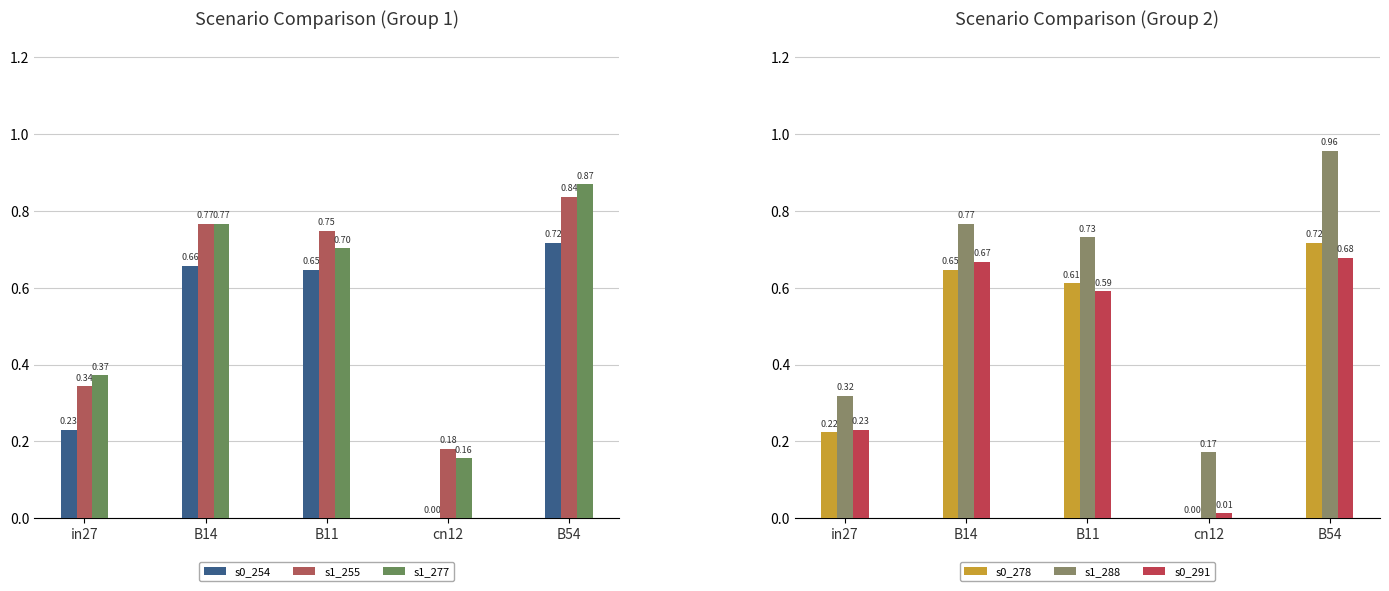

Reading left to right, list all the values displayed in this chart.

s0_254: in27=0.2	B14=0.7	B11=0.6	cn12=0.0	B54=0.7
s1_255: in27=0.3	B14=0.8	B11=0.7	cn12=0.2	B54=0.8
s1_277: in27=0.4	B14=0.8	B11=0.7	cn12=0.2	B54=0.9
s0_278: in27=0.2	B14=0.6	B11=0.6	cn12=0.0	B54=0.7
s1_288: in27=0.3	B14=0.8	B11=0.7	cn12=0.2	B54=1.0
s0_291: in27=0.2	B14=0.7	B11=0.6	cn12=0.0	B54=0.7